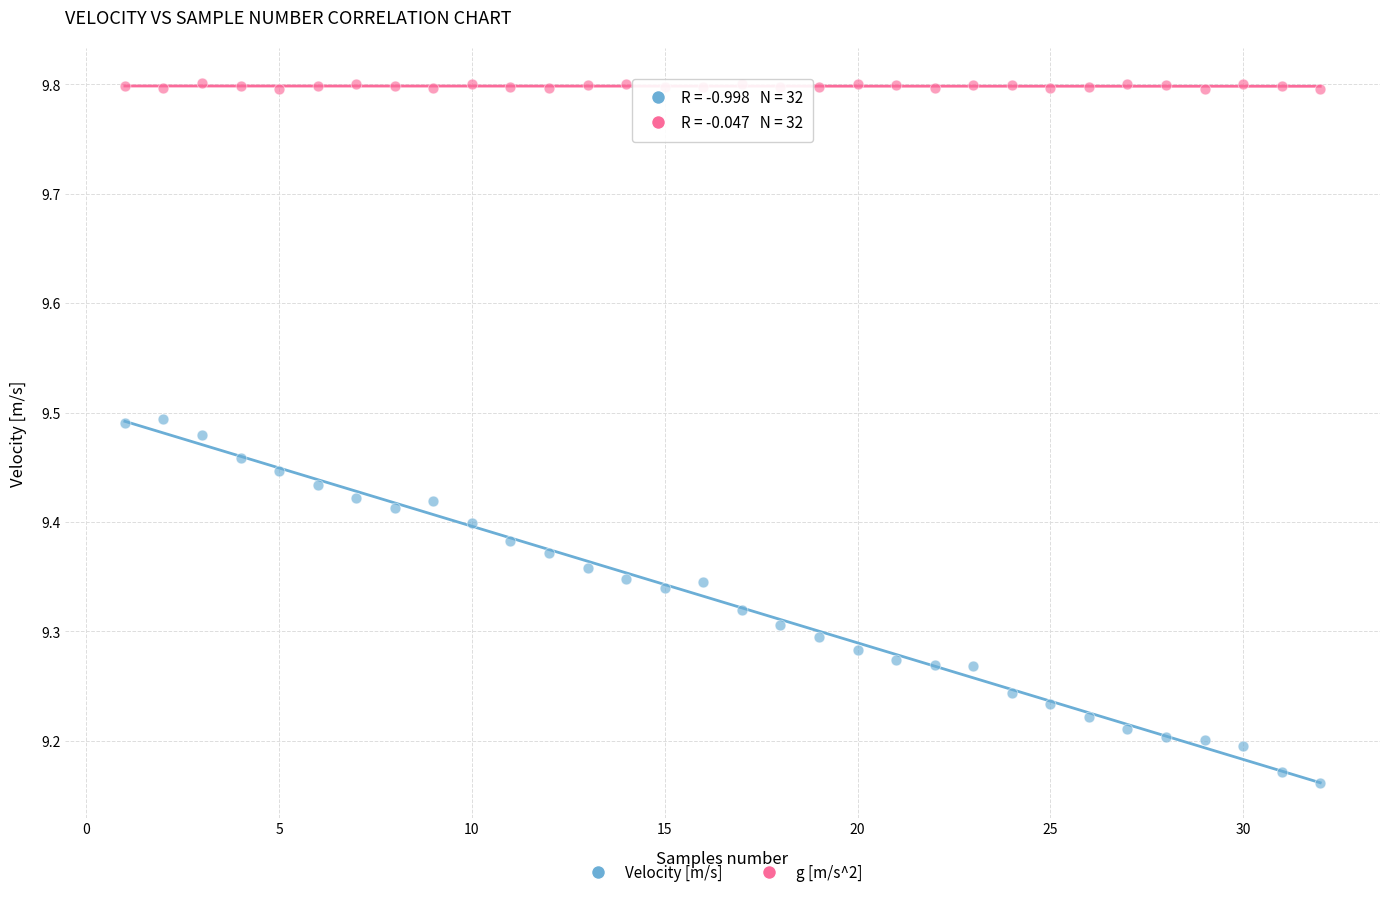

Which series reaches the minimum Y coordinate?

Velocity [m/s]